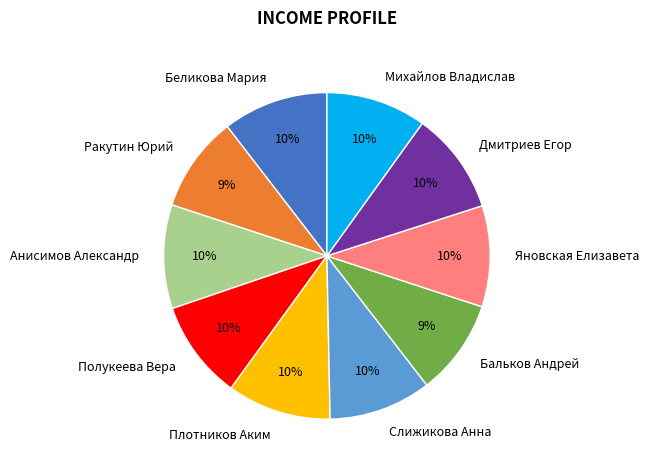

Does any single category account for the majority?

No